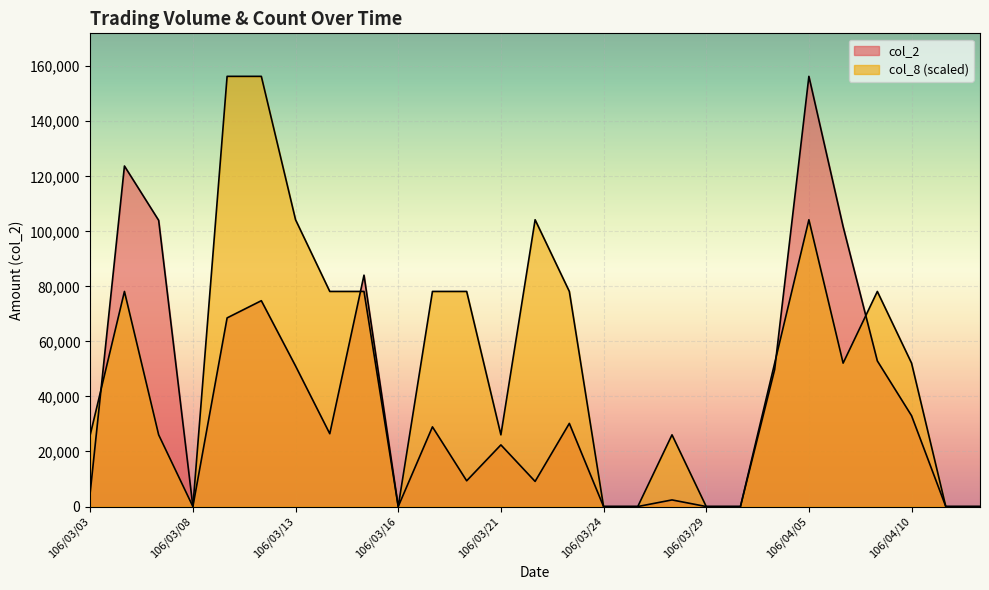

True or false: col_8 has a value of 52110 at 106/03/31.

True